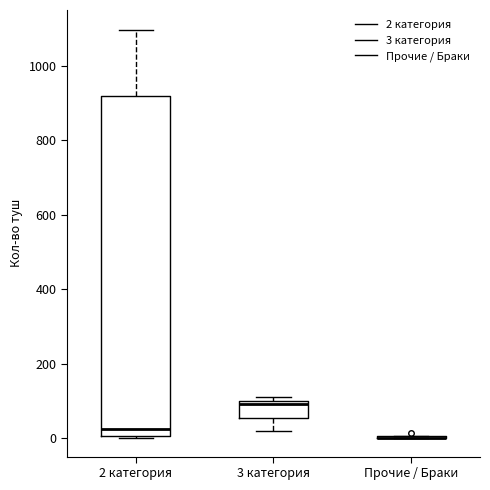

Reading left to right, transcribe this box plot: for each box, give where its median line is, the range the box spans, and where its two whiskers end, as read against the y-axis. The values are not printed on the chart, so give them approximately, as read against the axis.

2 категория: median 20, box 0 to 920, whiskers 0 to 1100
3 категория: median 100 (just below the box's upper edge), box 60 to 100, whiskers 20 to 100 (just above the box's upper edge)
Прочие / Браки: box collapsed to a line at 0, whiskers 0 to 0